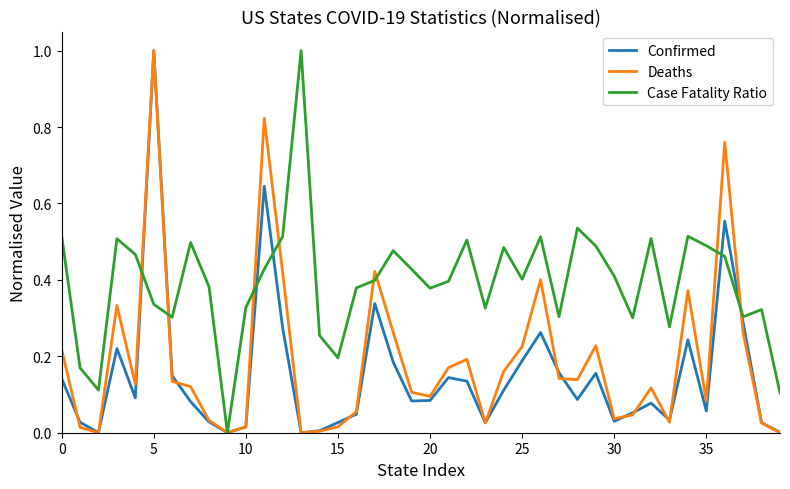

In Deaths, how many points are lower than both neighbors (excluding endpoints)?

10